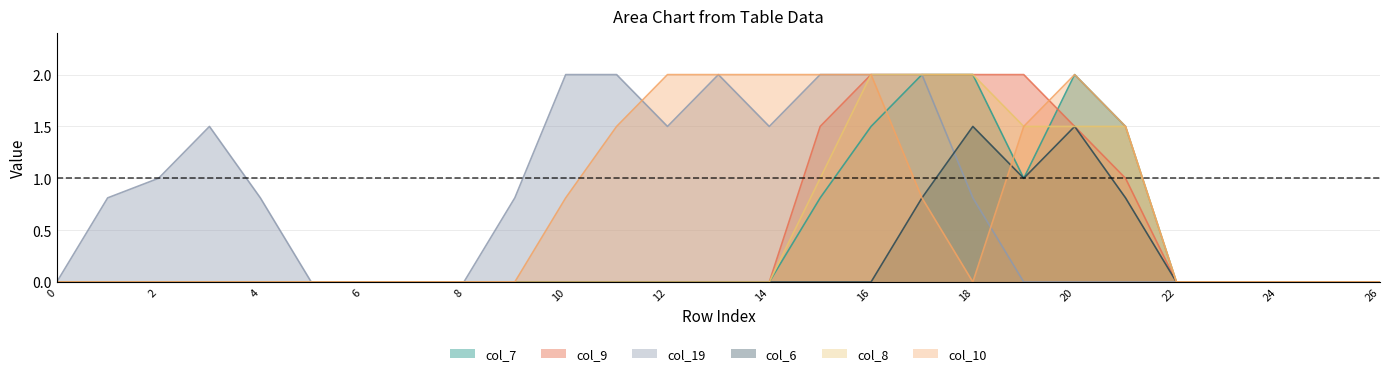

What is the value of the col_7 point at the 22nd from the left?

1.5